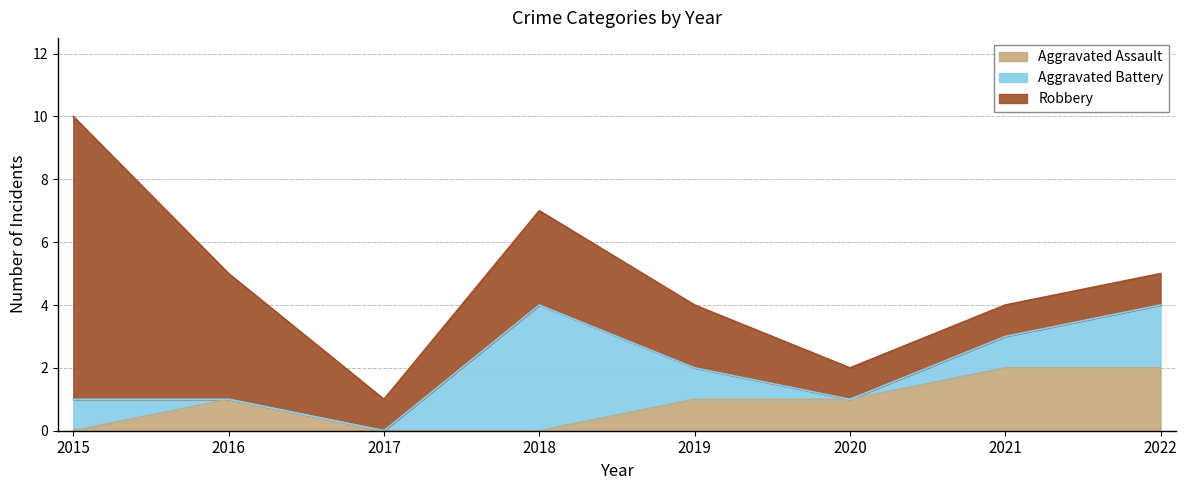

At which category is the sum across all series the highest?

2015